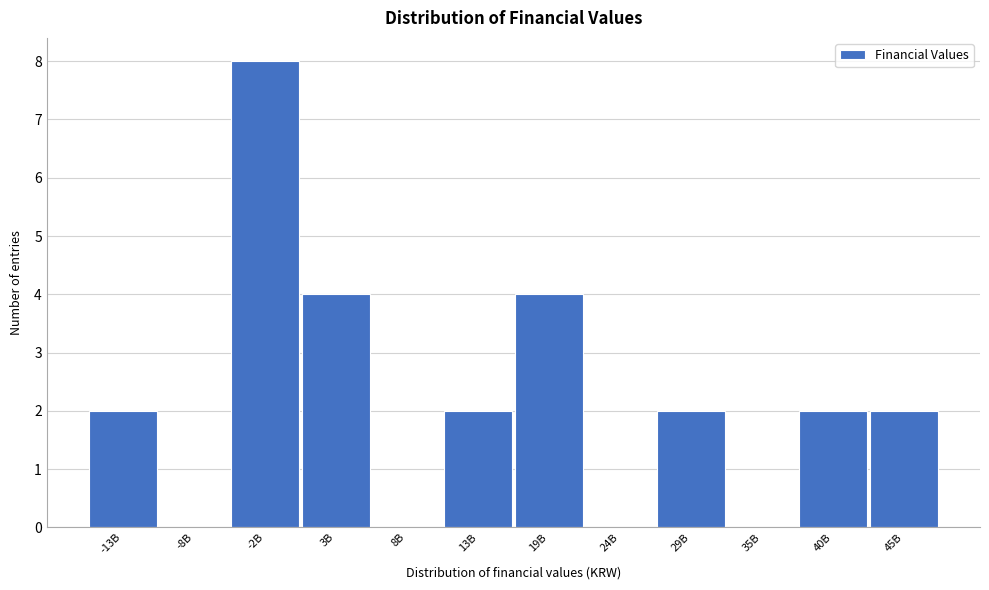

Reading left to right, transcribe all the data shown in this chart.

-13B=2	-8B=0	-2B=8	3B=4	8B=0	13B=2	19B=4	24B=0	29B=2	35B=0	40B=2	45B=2